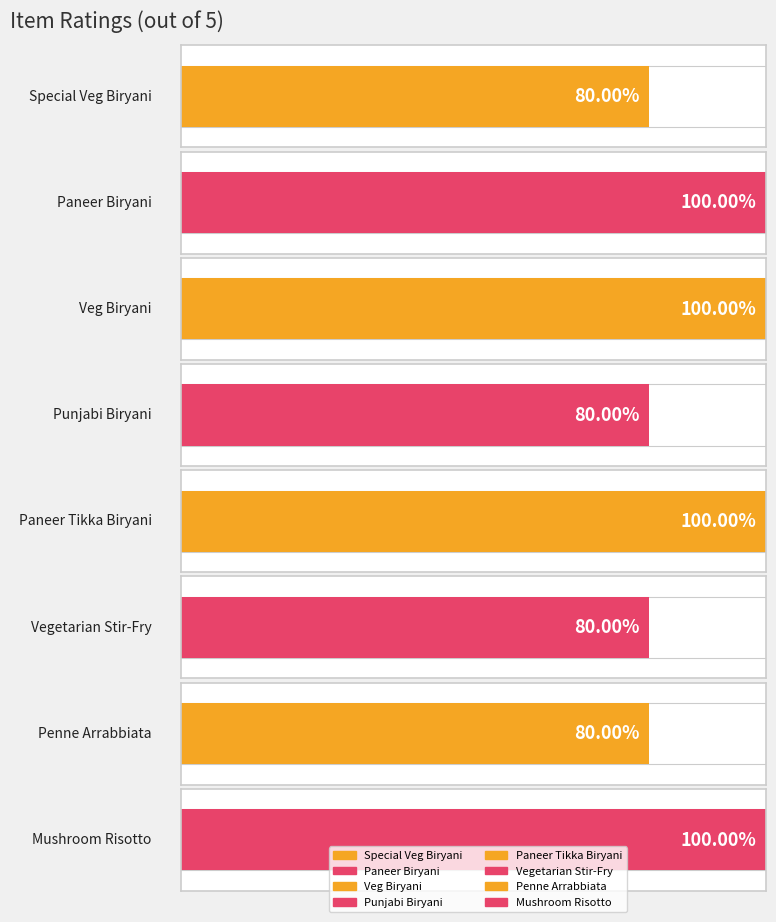

The value at Paneer Tikka Biryani is 5. True or false?

True